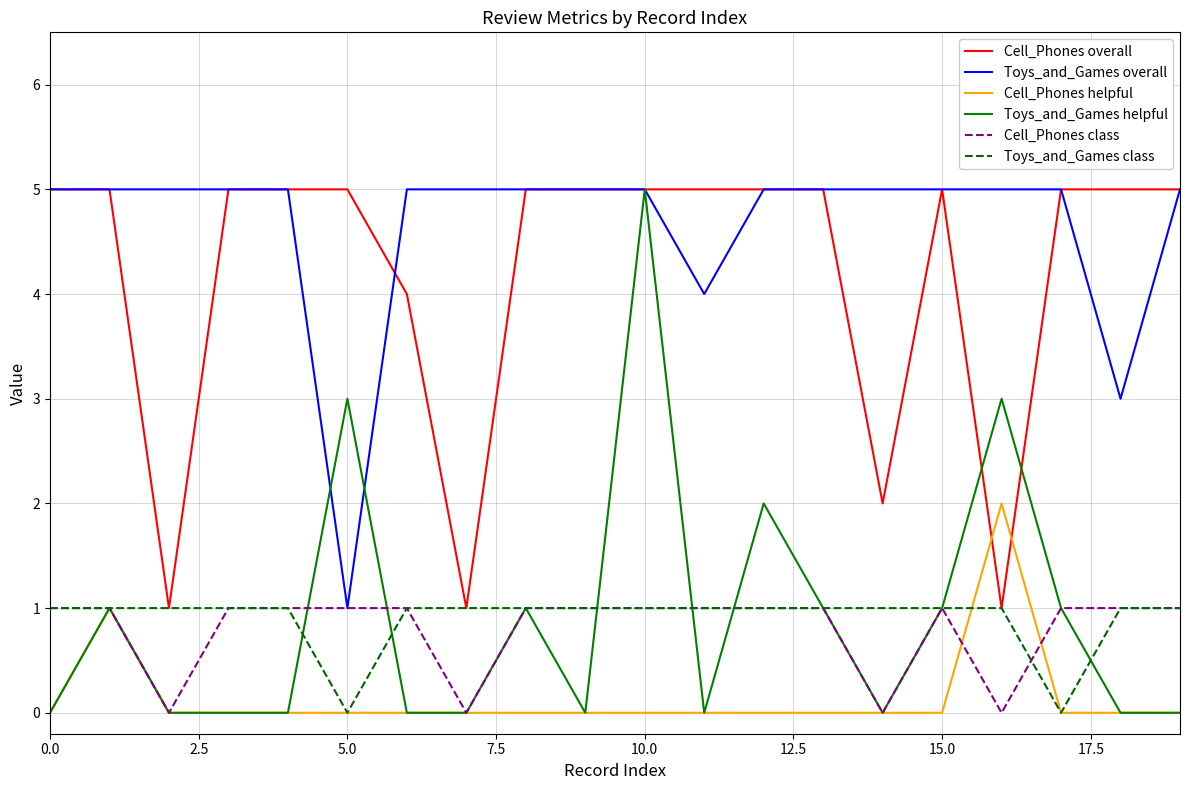

Which series has the widest spread of values?

Toys_and_Games helpful